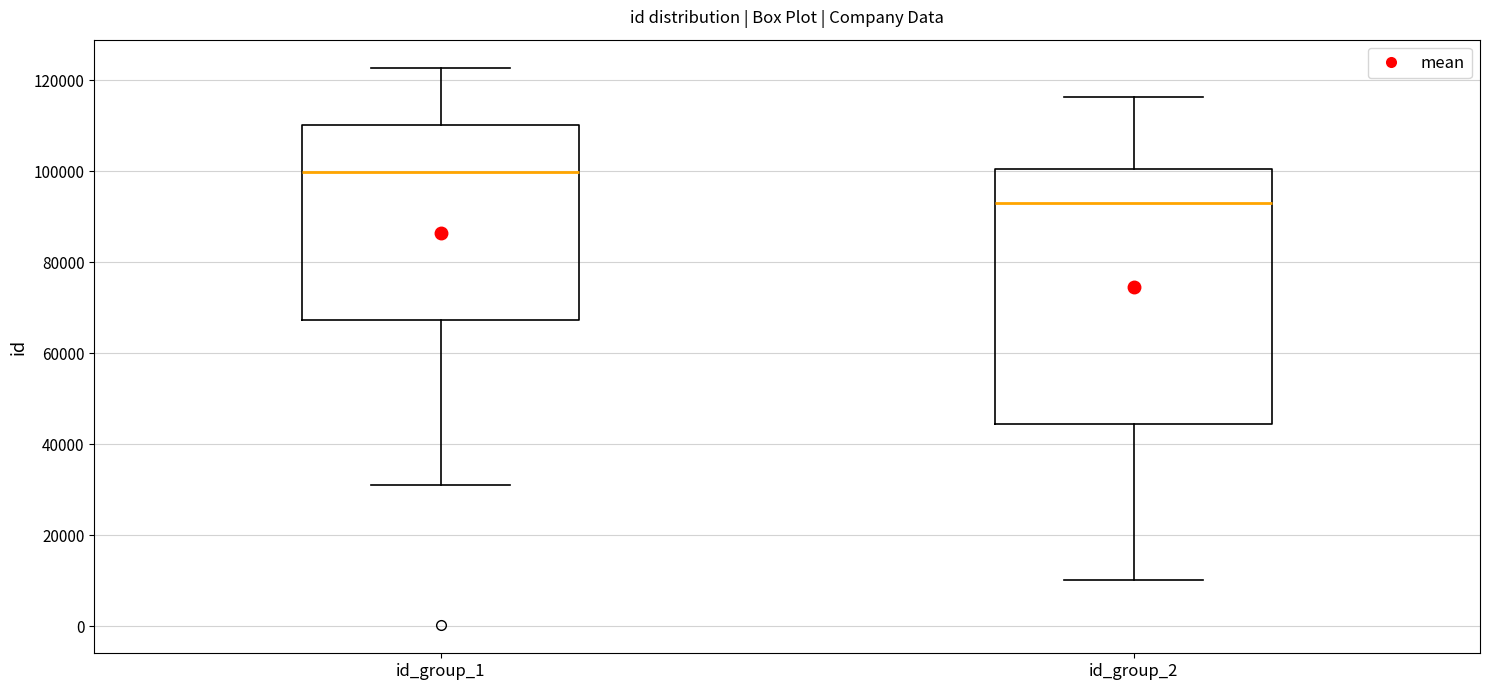

Which box's median line is the lowest?

id_group_2